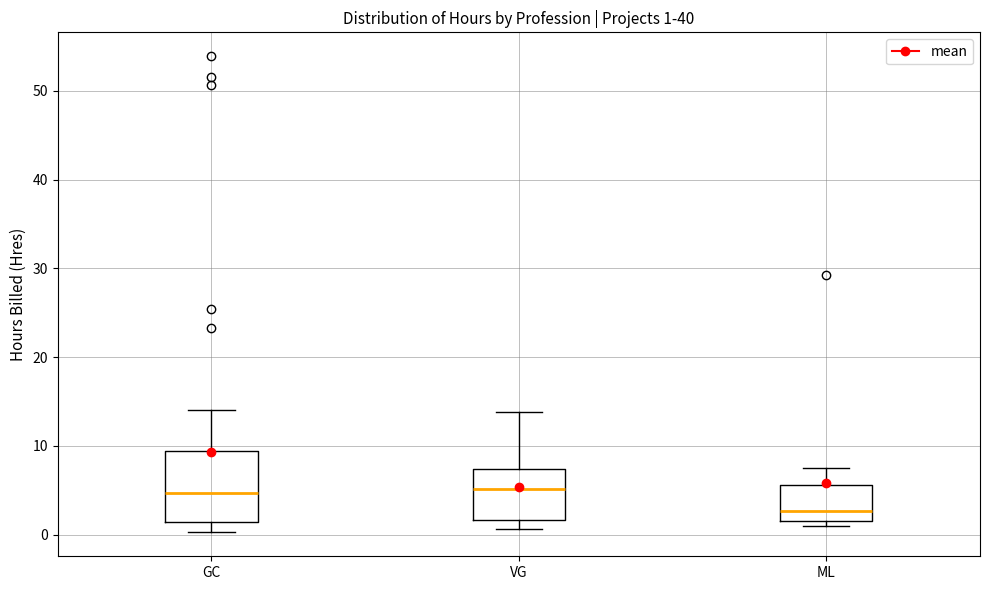

Comparing the boxes themselves (not the whiskers), which one is the tallest?

GC